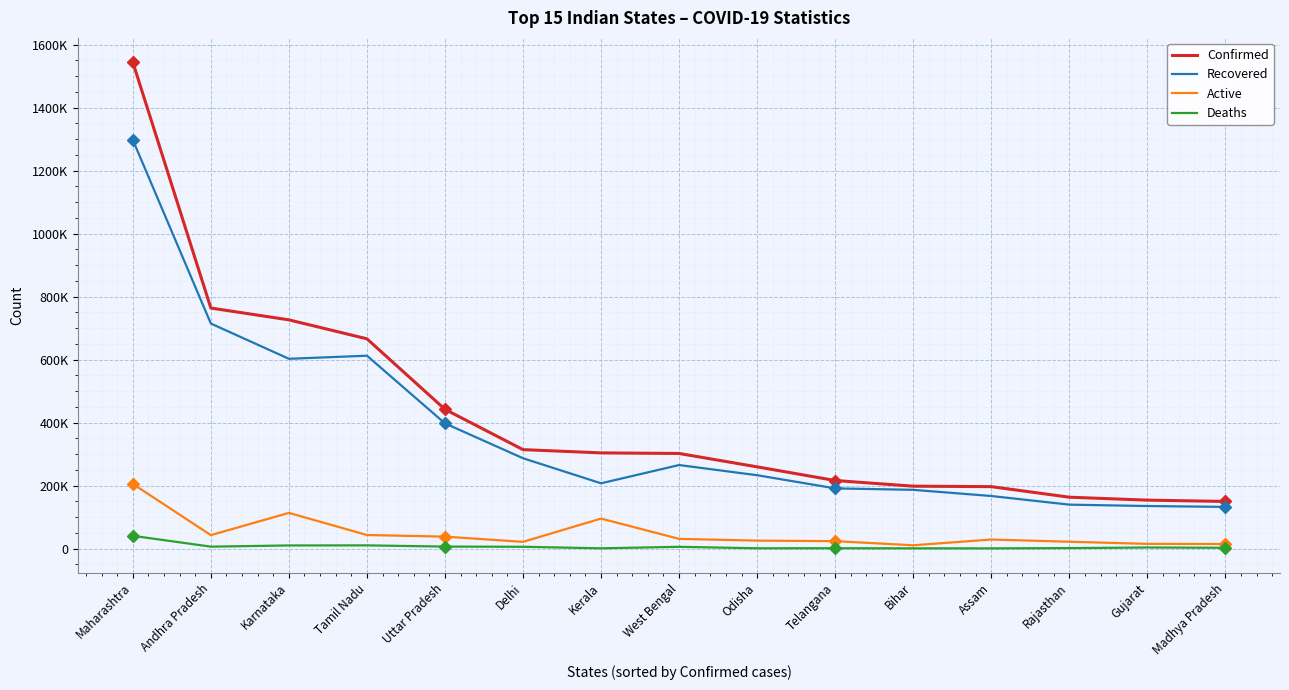

What position from the left is Rajasthan?

13